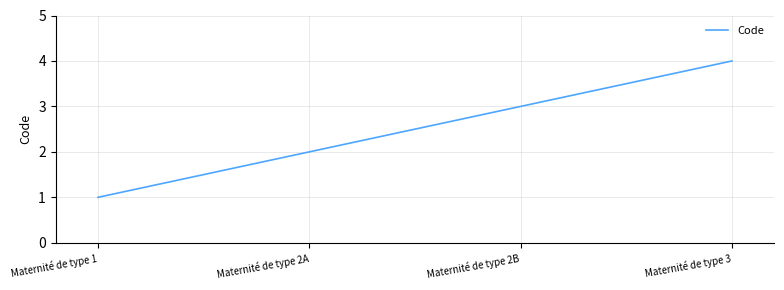

What position from the left is Maternité de type 1?

1